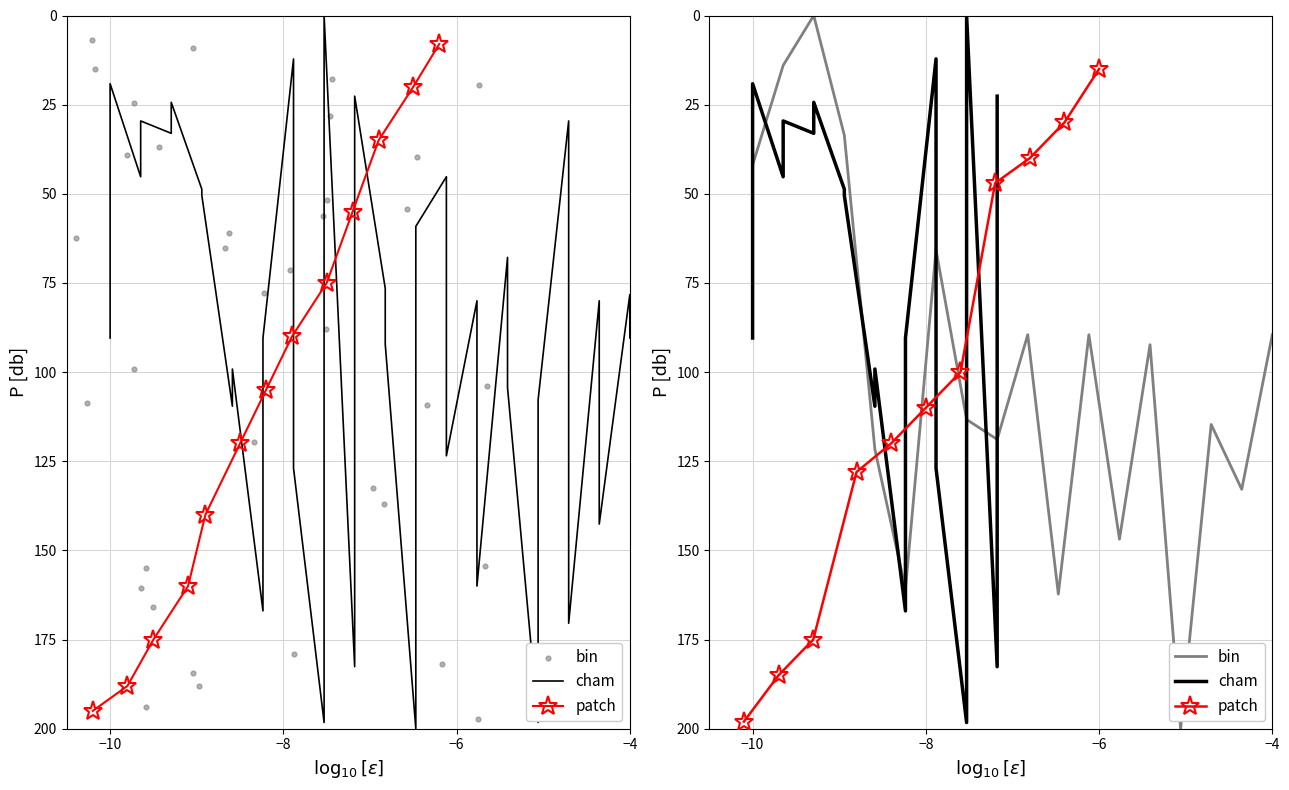

What is the ratio of the value at 9 to the value at 2?

2.8